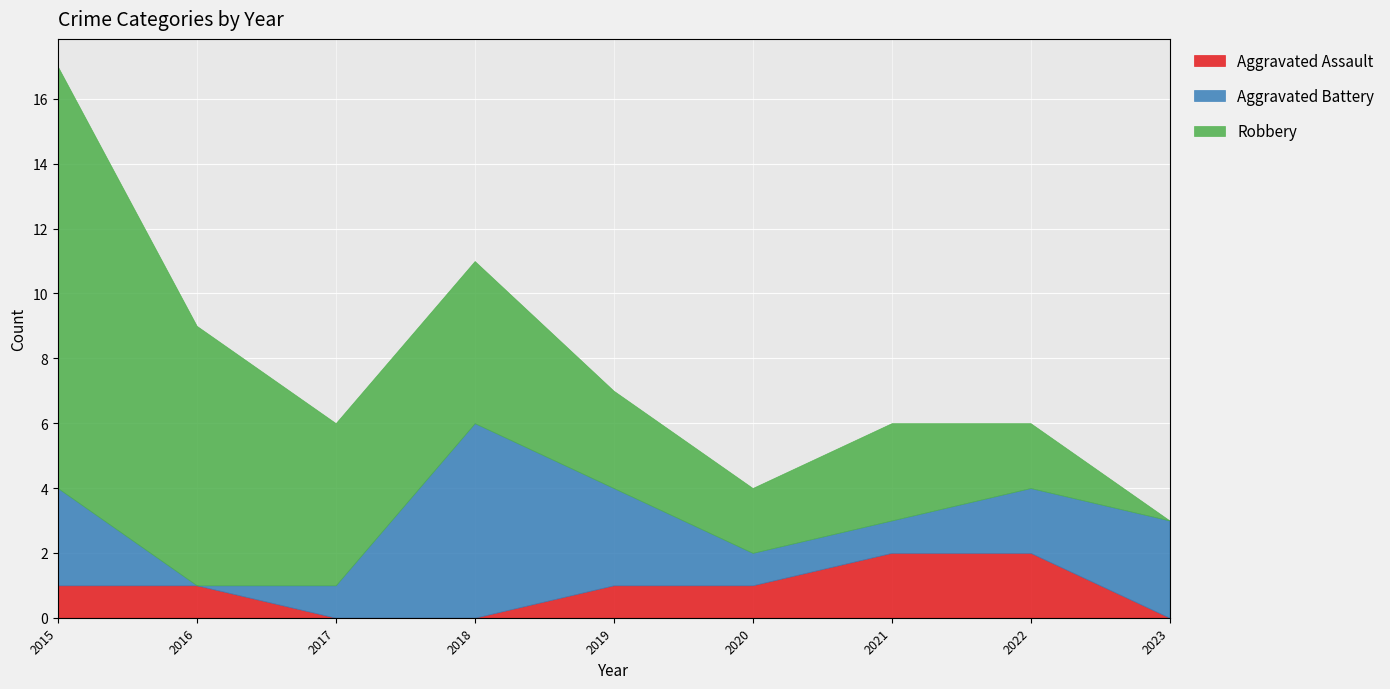

Where is Aggravated Battery nearest to the value 3?

2015